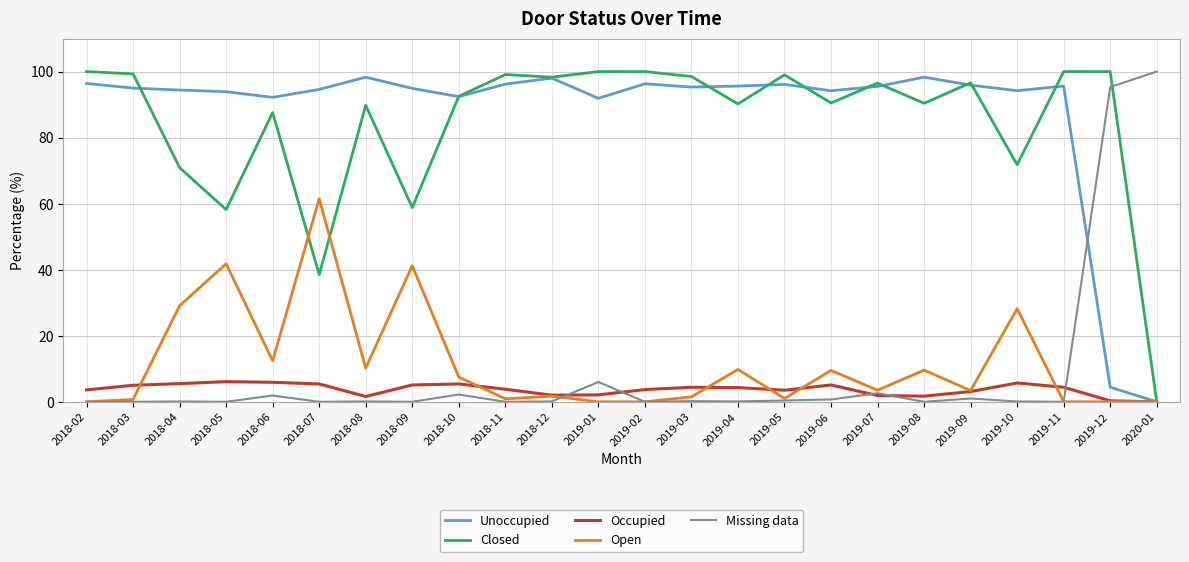

True or false: Unoccupied has a value of 141.9 at 2018-06.

False